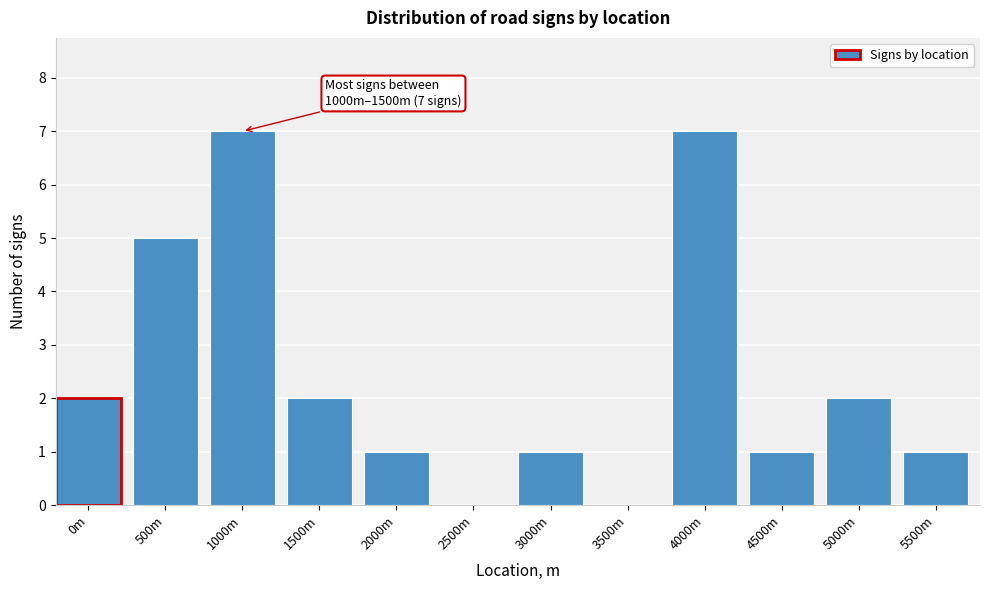

Reading left to right, extract all data points from this chart.

0m=2	500m=5	1000m=7	1500m=2	2000m=1	2500m=0	3000m=1	3500m=0	4000m=7	4500m=1	5000m=2	5500m=1